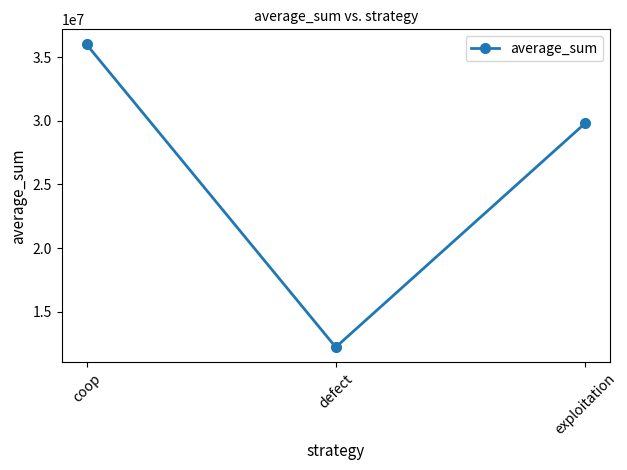

The value at exploitation is 29788018. True or false?

True